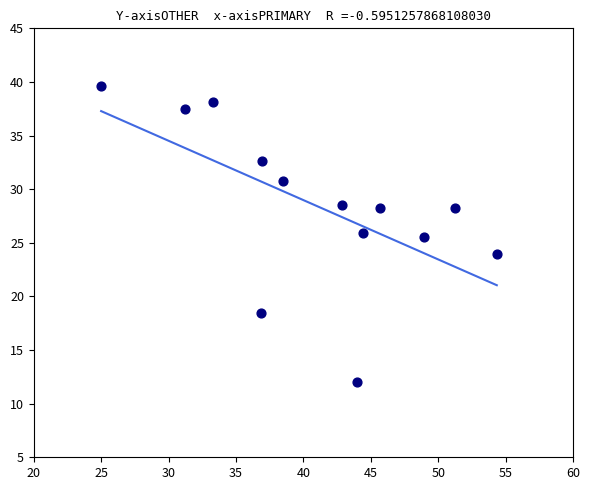

What is the range of Y values (max minus min)?

27.6